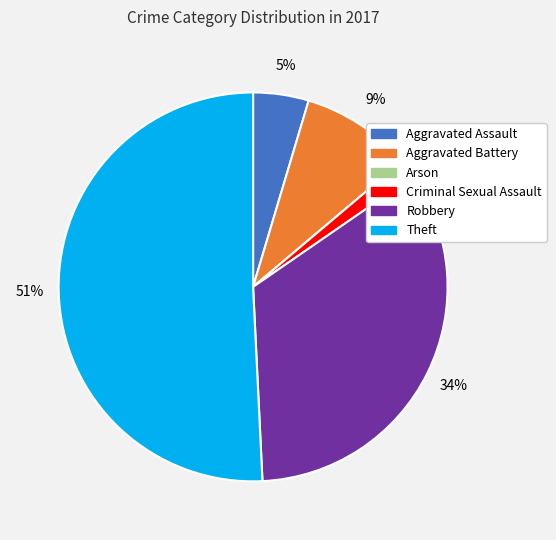

What is the largest slice in the pie chart?

Theft